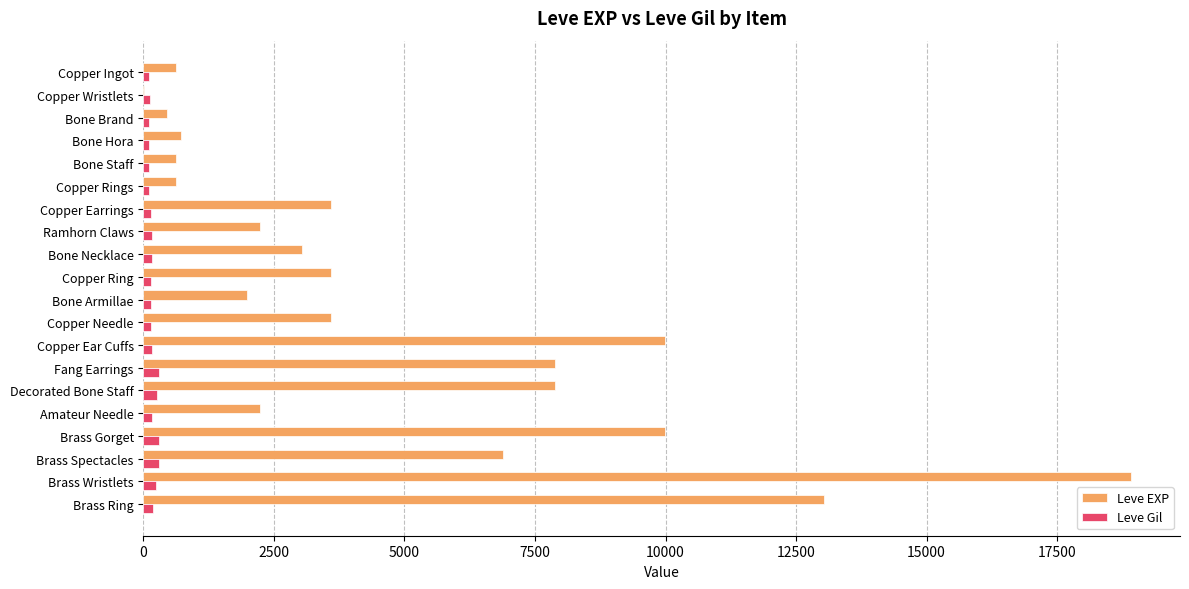

True or false: Leve EXP has a value of 18910 at Brass Wristlets.

True